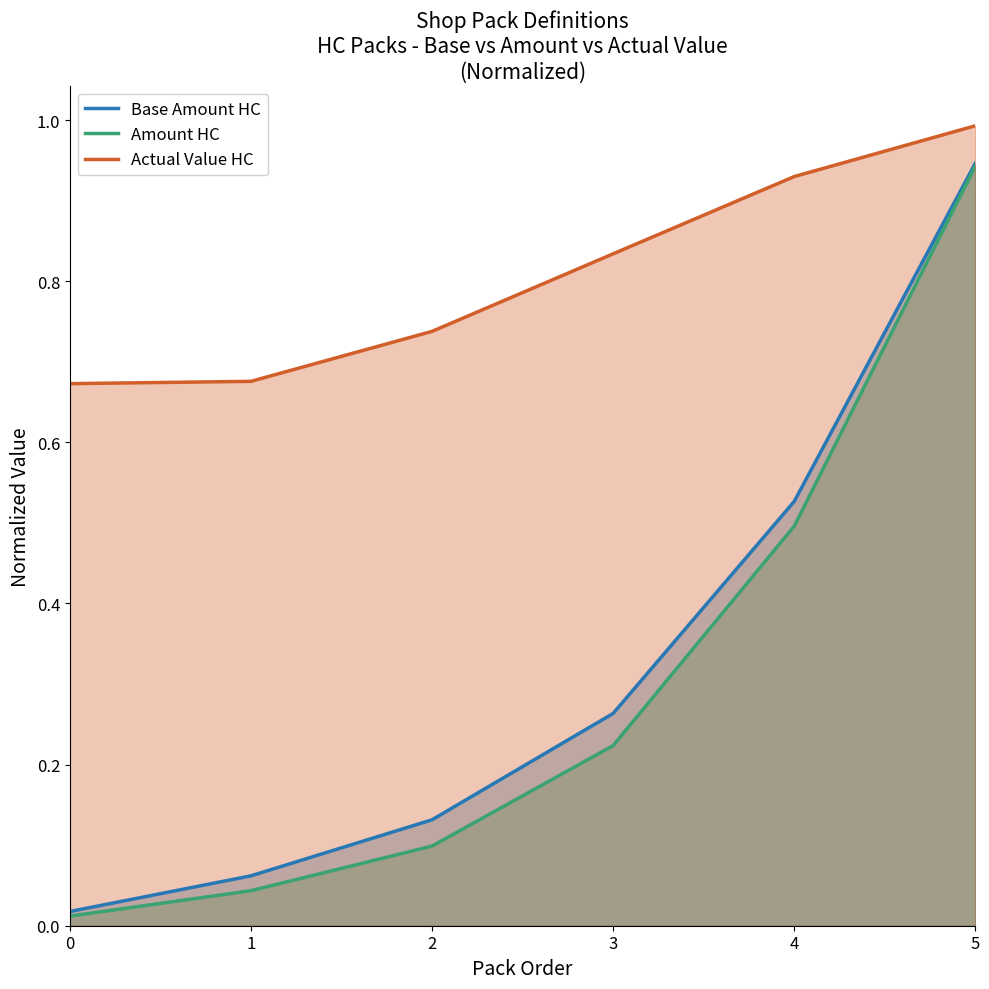

What are all the series names shown in the legend?

Base Amount HC, Amount HC, Actual Value HC